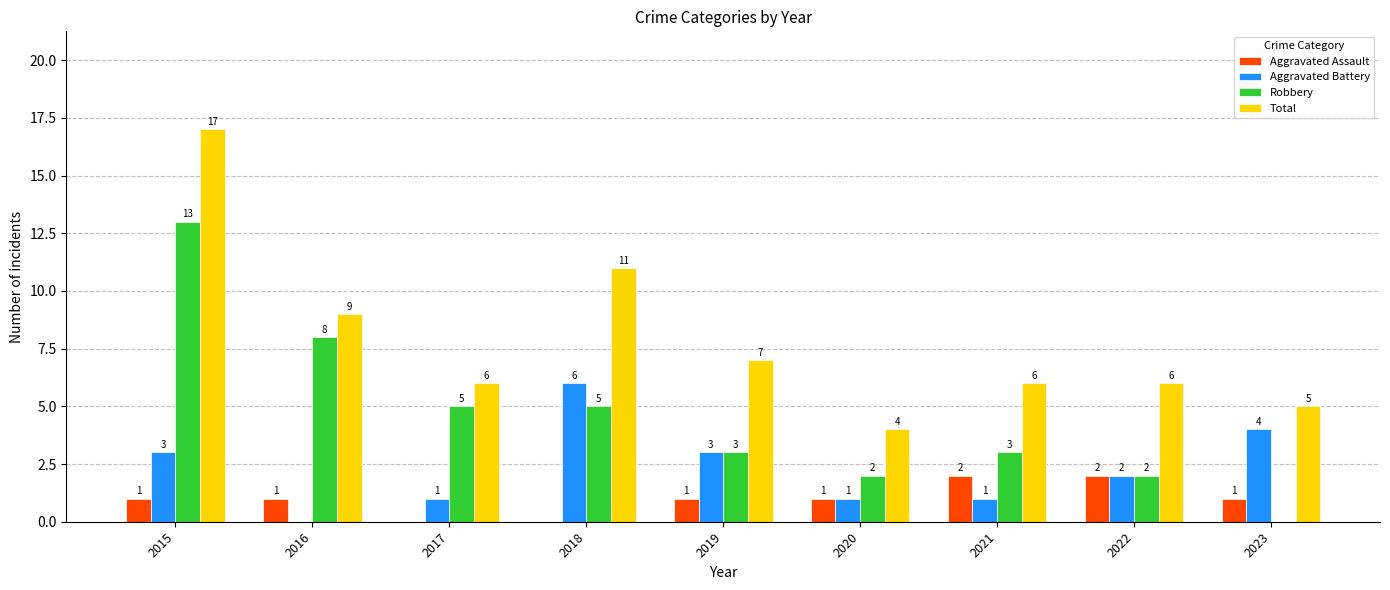

What is the total value across all series at 2020?

8